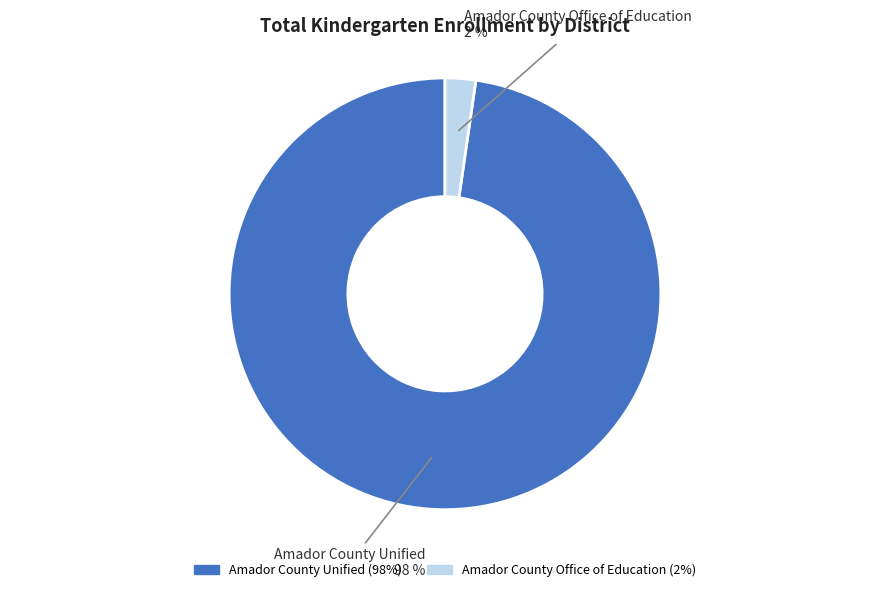

Combined, do Amador County Unified and Amador County Office of Education account for over 50%?

Yes